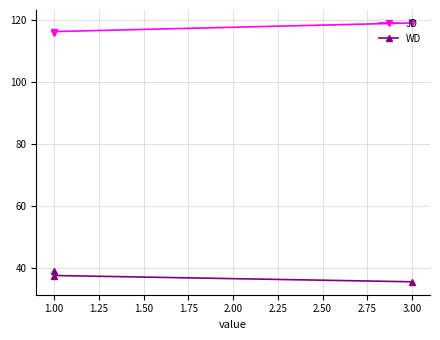

Does the chart display data point markers on the line(s)?

Yes